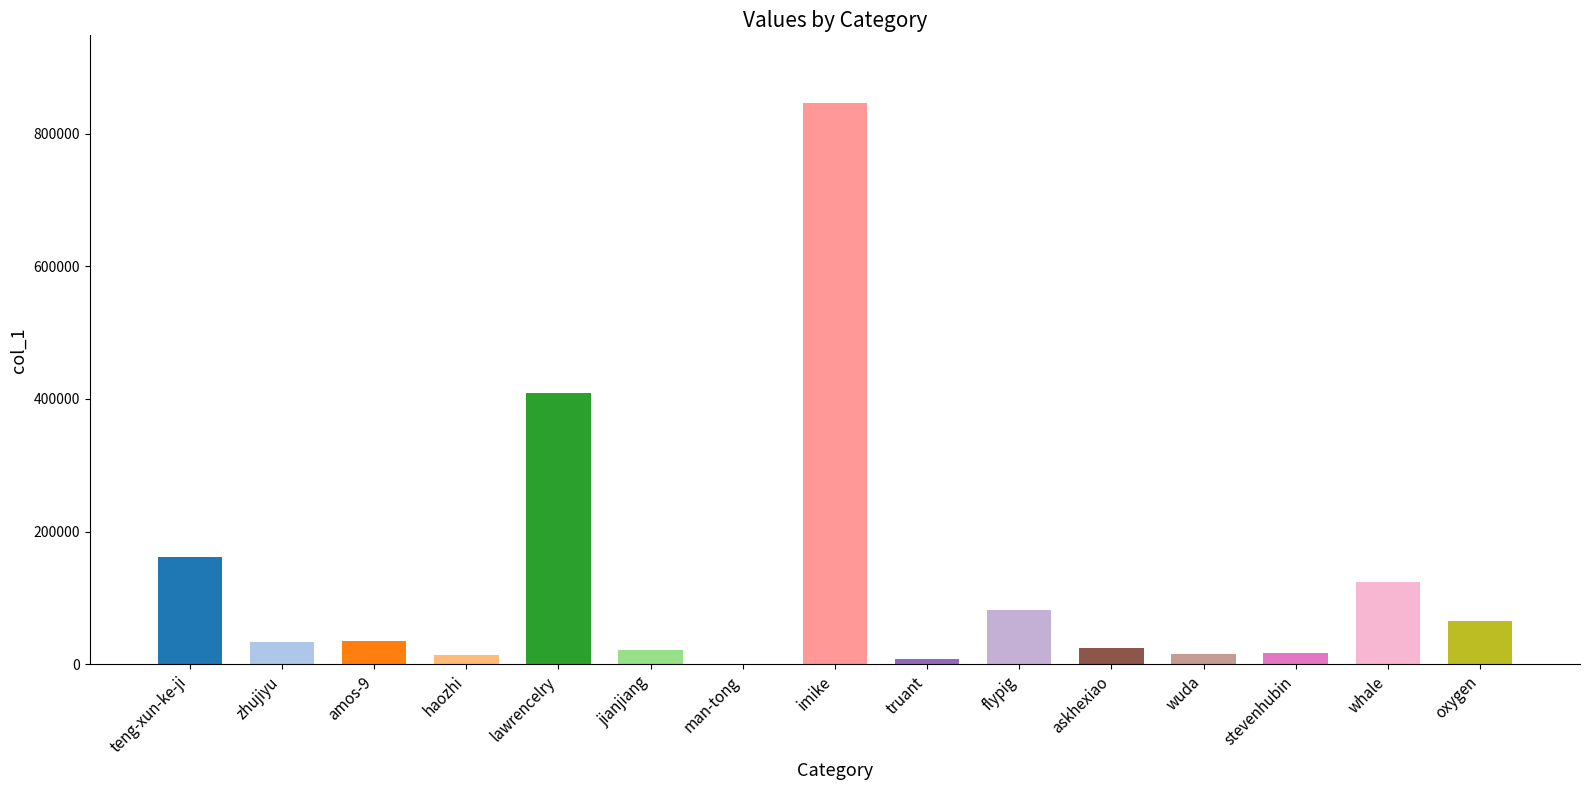

What is the maximum value shown in the chart?

846373